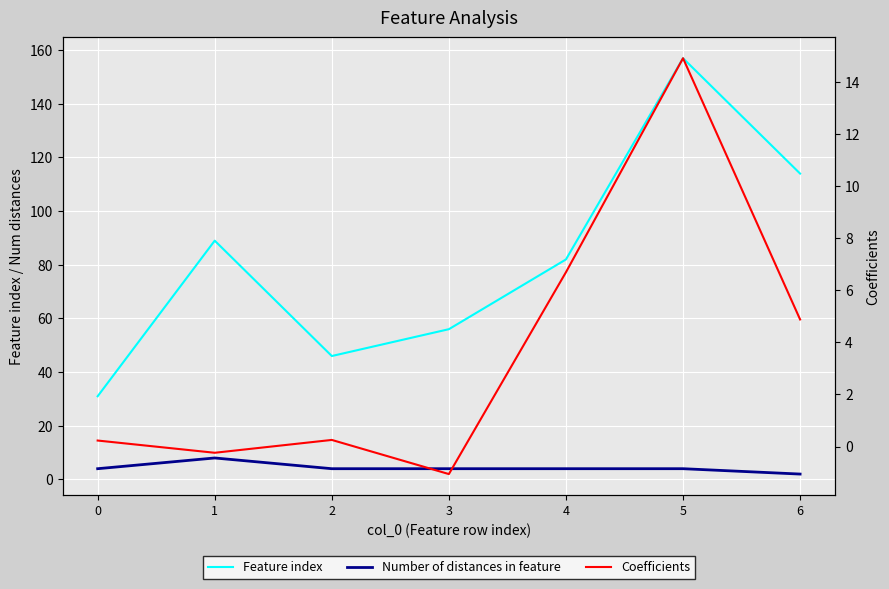

Reading left to right, transcribe all the data shown in this chart.

Feature index: 31.0	89.0	46.0	56.0	82.0	157.0	114.0
Number of distances in feature: 4.0	8.0	4.0	4.0	4.0	4.0	2.0
Coefficients: 0.2	-0.2	0.3	-1.1	6.7	14.9	4.9